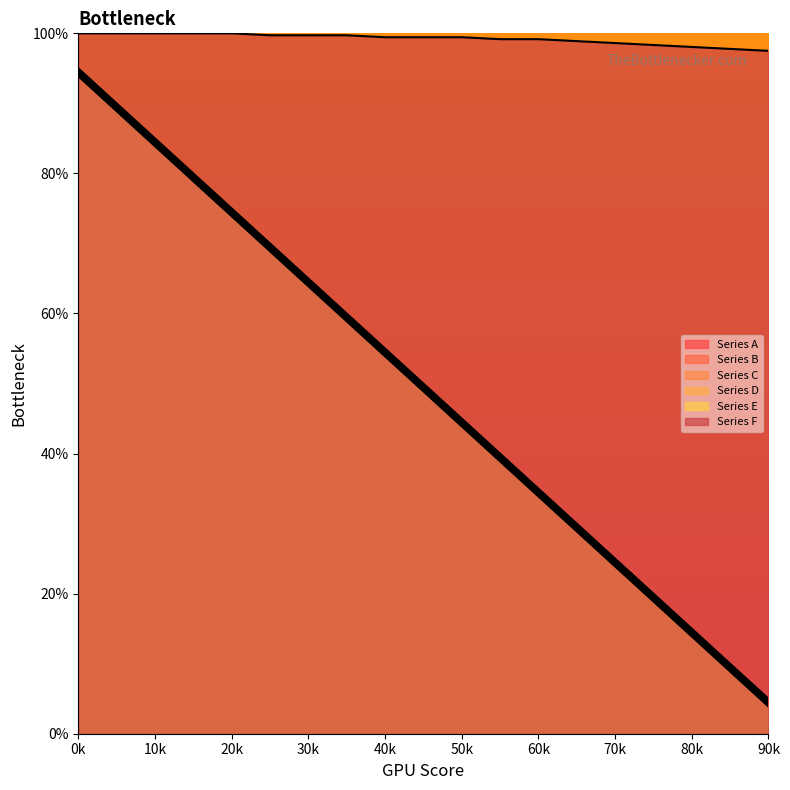

What is the greatest value displayed?

100.0